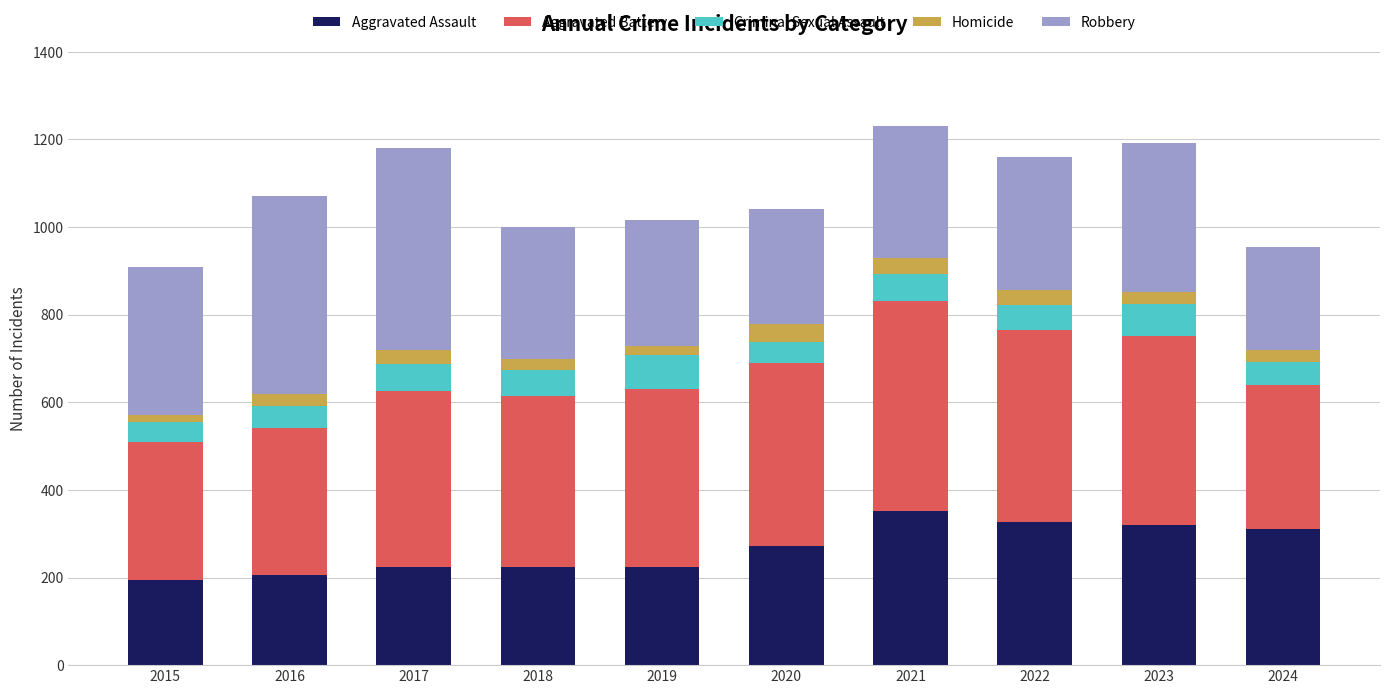

What is the highest value of the Aggravated Assault series?

352